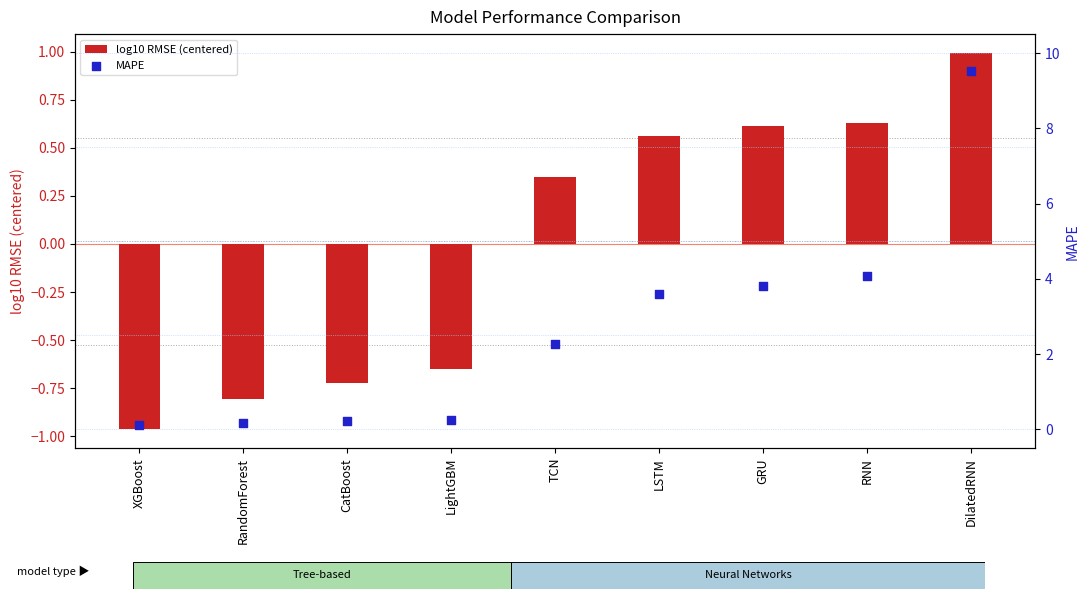

Which series has the widest spread of Y values?

MAPE